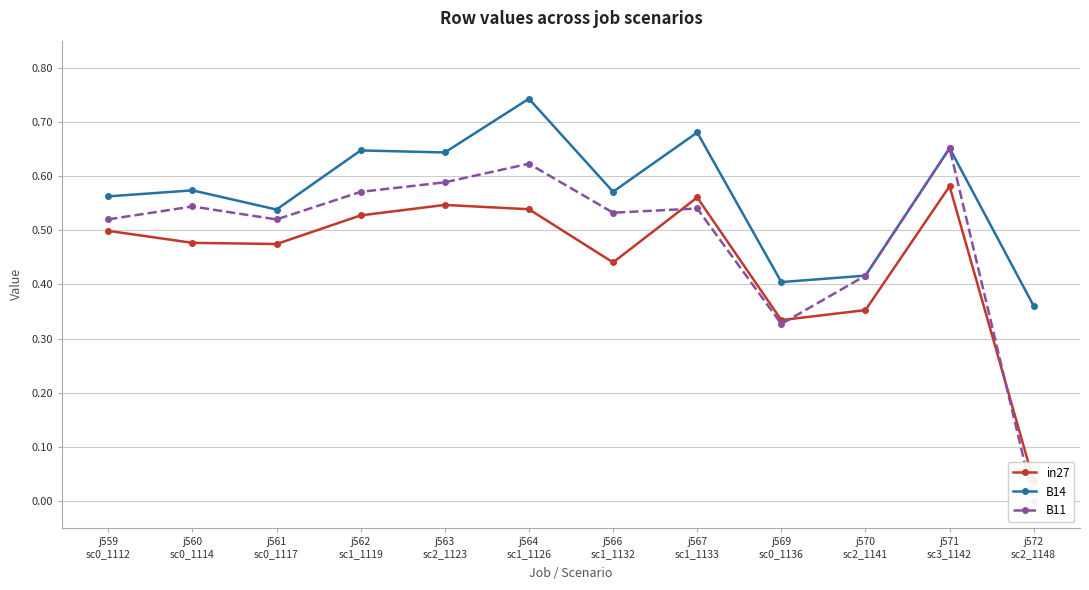

Does the chart have visible grid lines?

Yes